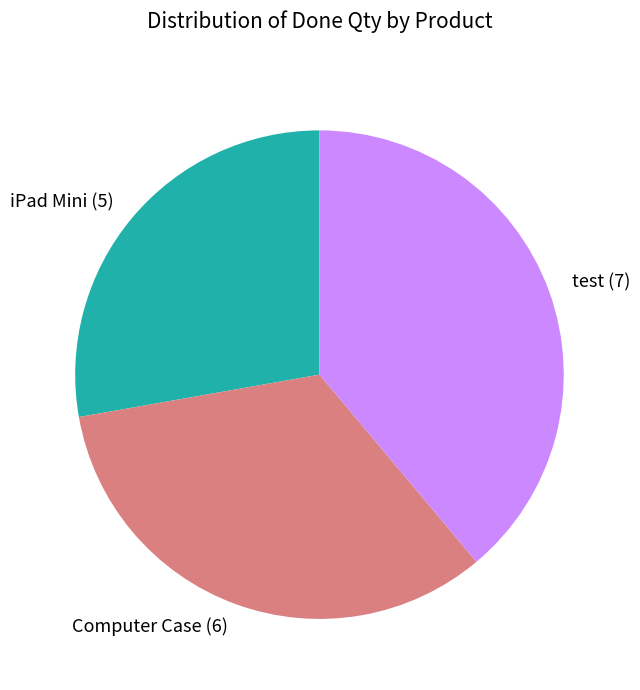

Rank the categories by value from highest to lowest.

test, Computer Case, iPad Mini